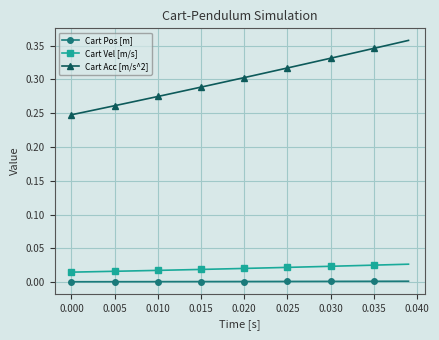

What are all the series names shown in the legend?

Cart Pos [m], Cart Vel [m/s], Cart Acc [m/s^2]